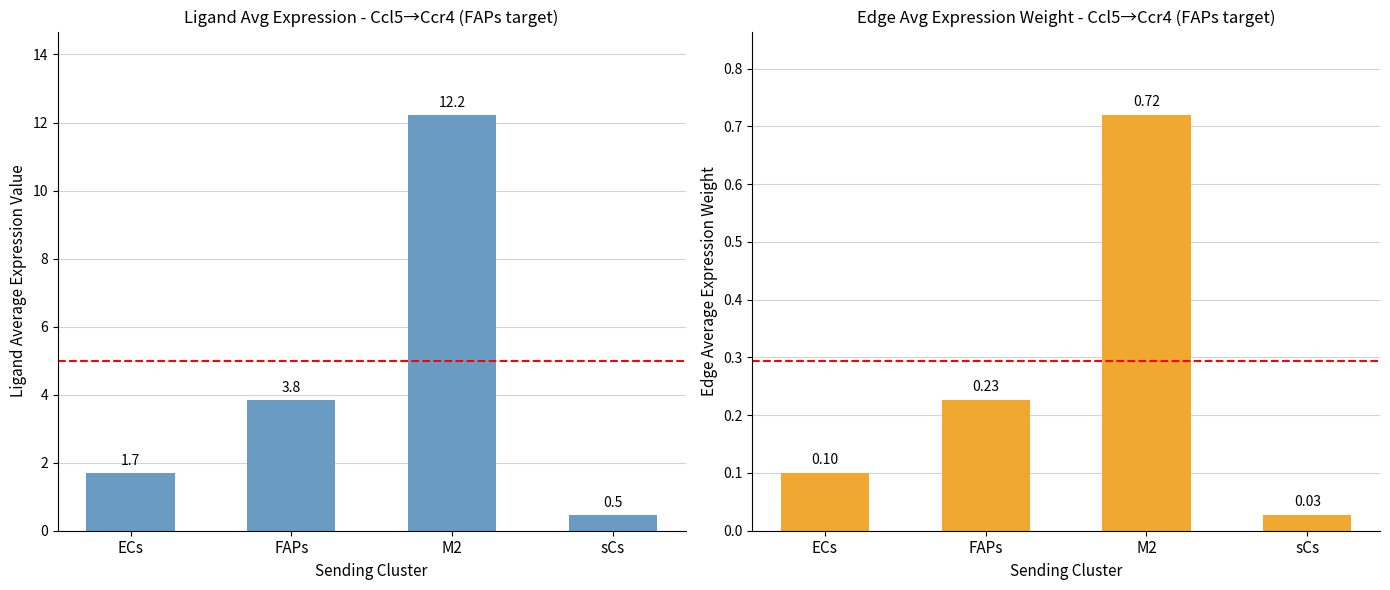

What is the sum of the Edge average expression weight values at ECs and sCs?

0.1